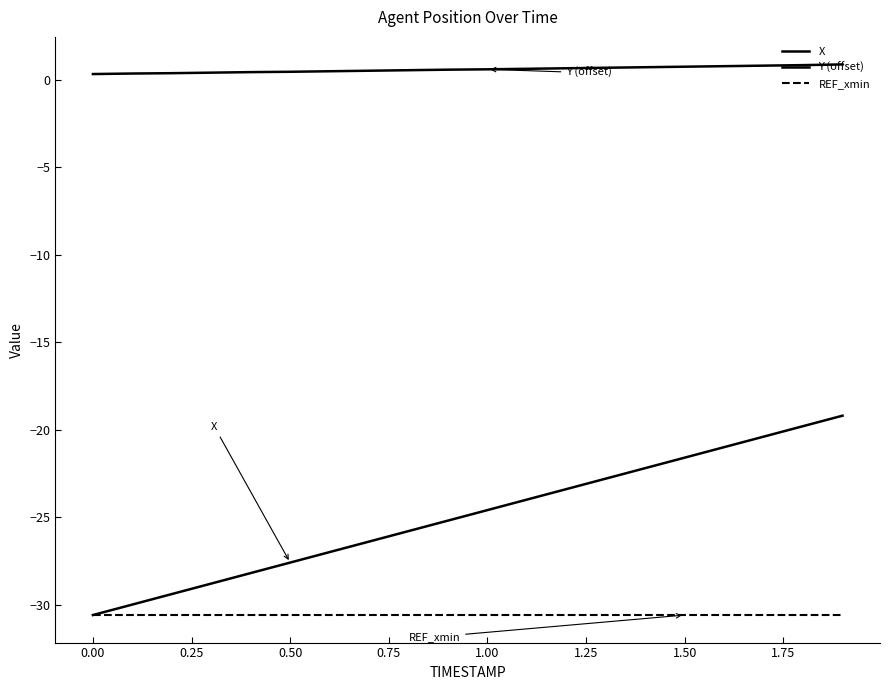

Is this an area chart (filled region under the line)?

No